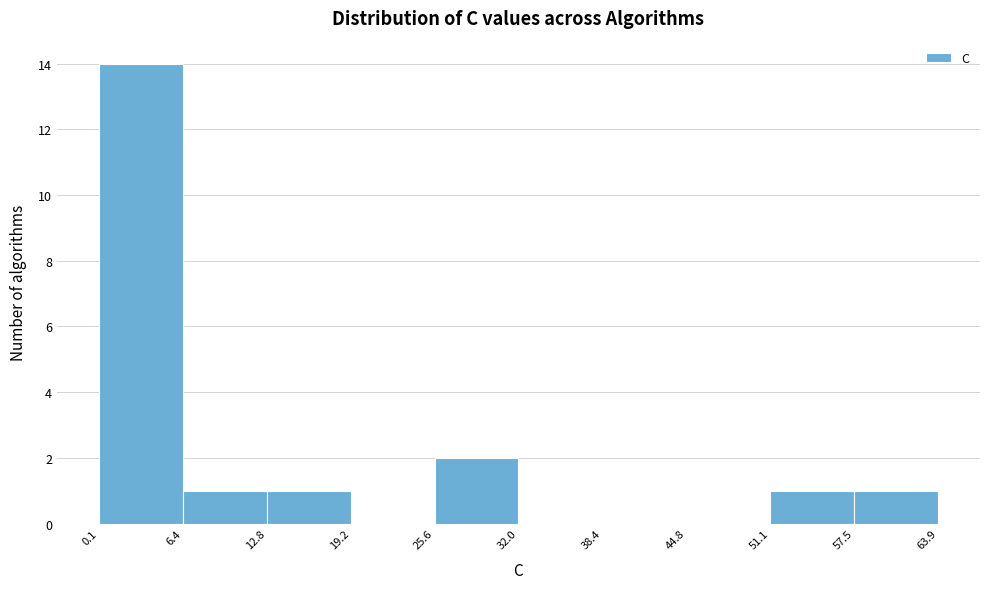

Reading left to right, list every bar in this chart as the range it spans on the x-axis followed by its height. The values are not printed on the chart, so give them approximately, as read against the axis.

0.1 to 6.4: 14
6.4 to 12.8: 1
12.8 to 19.2: 1
19.2 to 25.6: 0
25.6 to 32.0: 2
32.0 to 38.4: 0
38.4 to 44.8: 0
44.8 to 51.1: 0
51.1 to 57.5: 1
57.5 to 63.9: 1